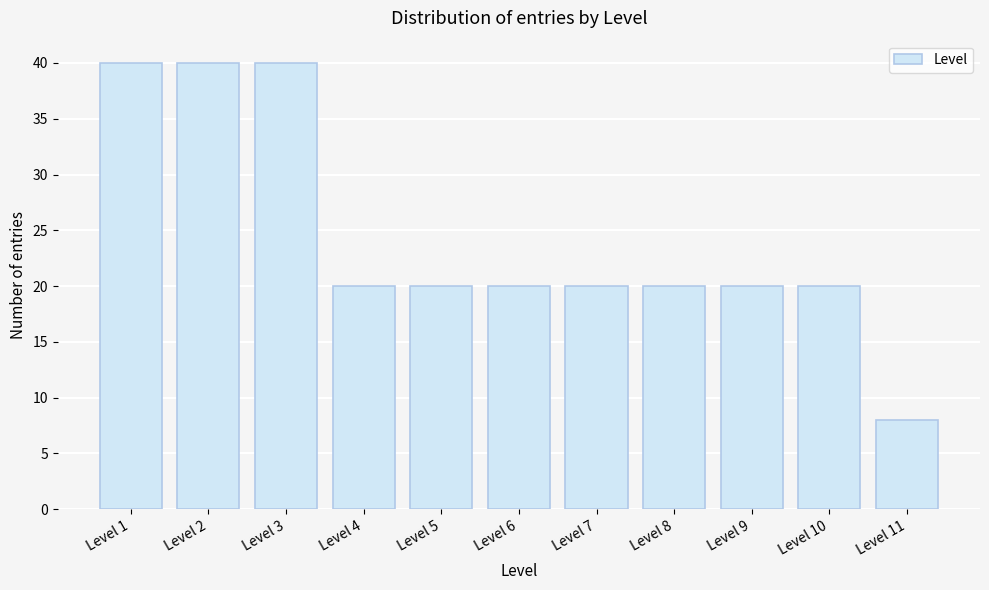

Reading left to right, list all the values displayed in this chart.

Level 1=40	Level 2=40	Level 3=40	Level 4=20	Level 5=20	Level 6=20	Level 7=20	Level 8=20	Level 9=20	Level 10=20	Level 11=8